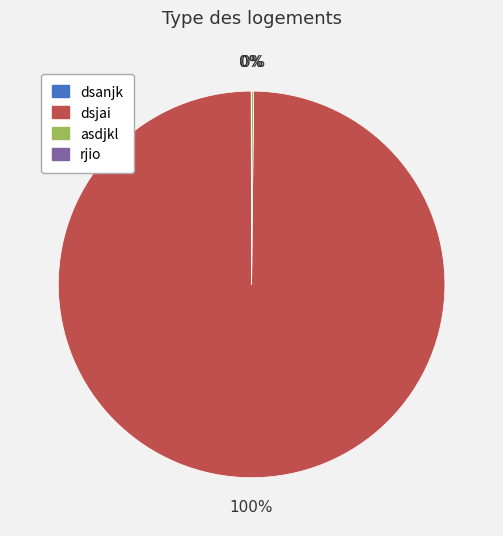

To the nearest percent, what percentage of the pie is dsjai?

100%